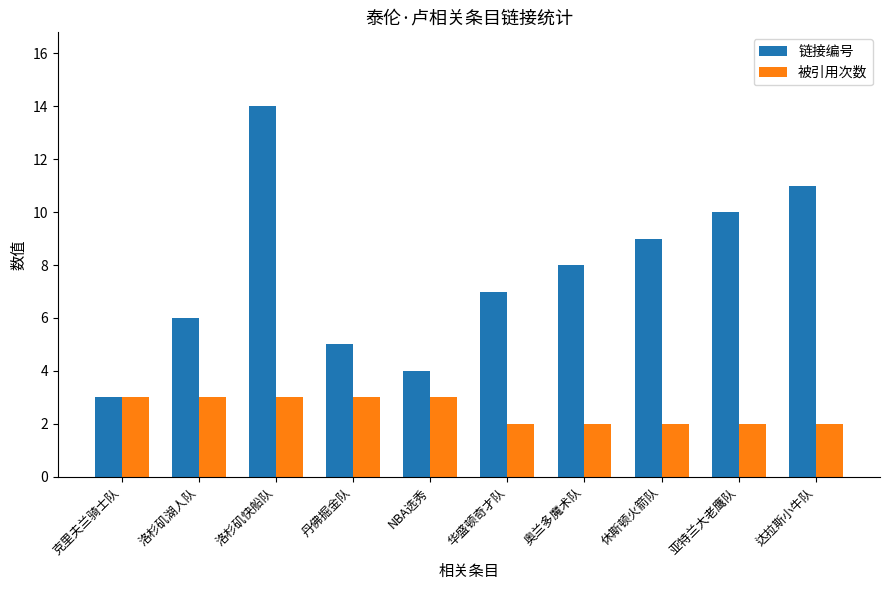

Rank the categories by 链接编号 value from lowest to highest.

克里夫兰骑士队, NBA选秀, 丹佛掘金队, 洛杉矶湖人队, 华盛顿奇才队, 奥兰多魔术队, 休斯顿火箭队, 亚特兰大老鹰队, 达拉斯小牛队, 洛杉矶快船队